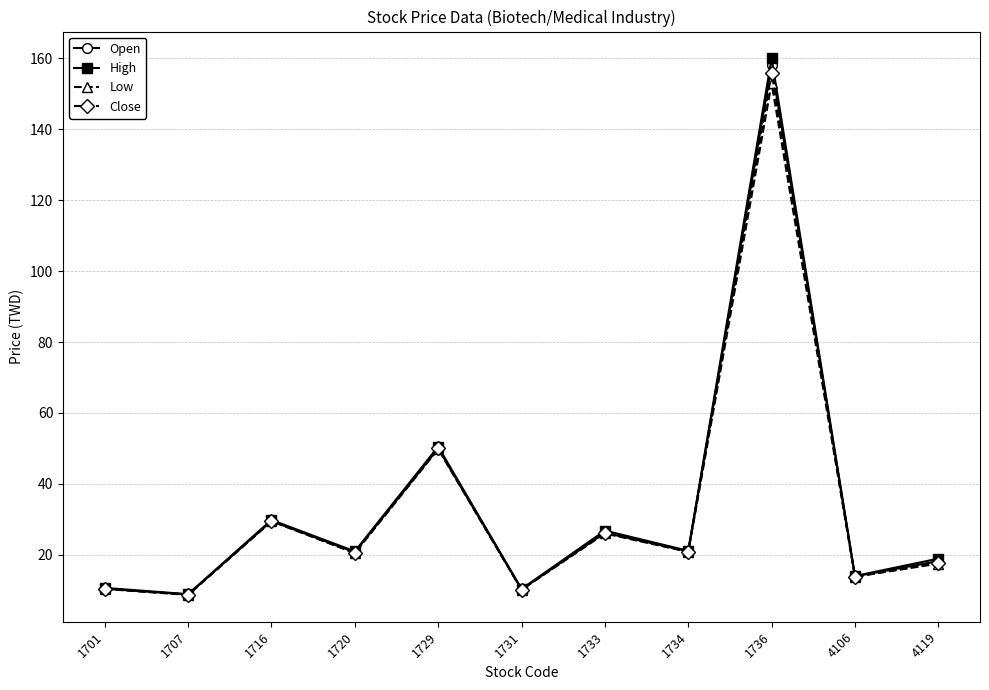

At which label is High closest to 84?

1729